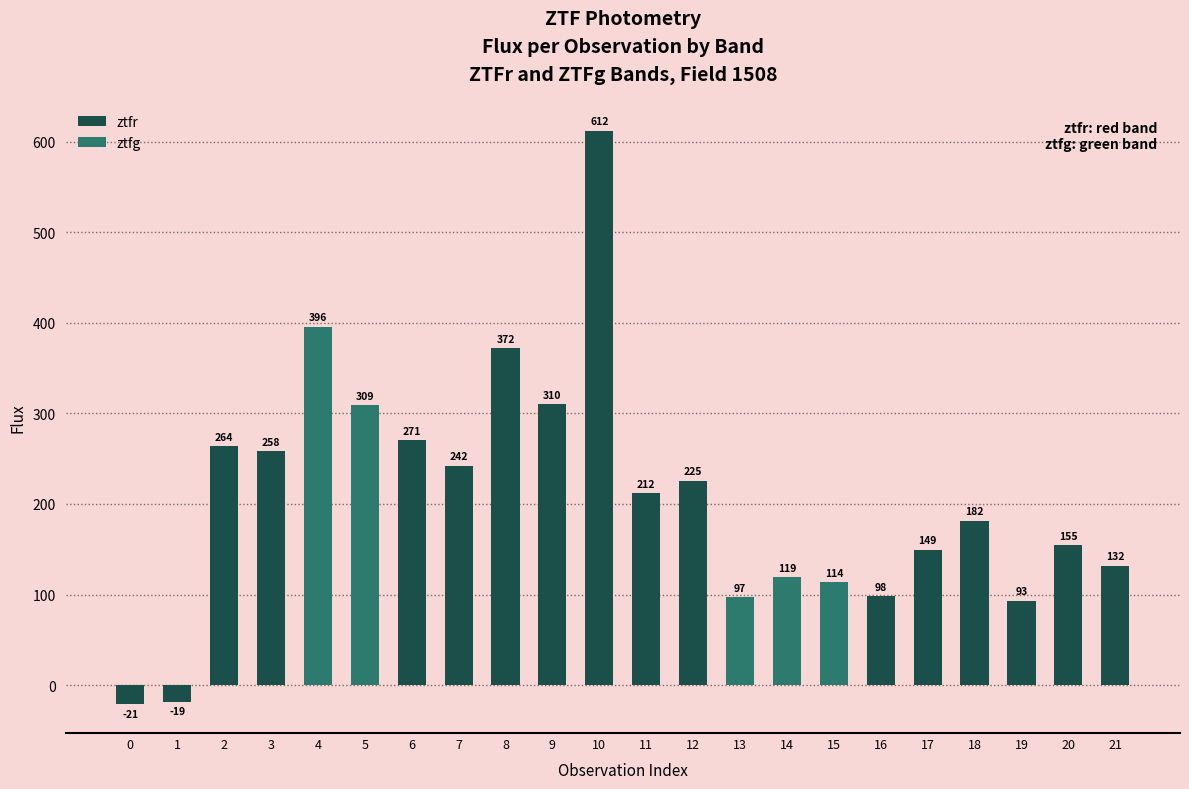

How many data points are less than 211?

11